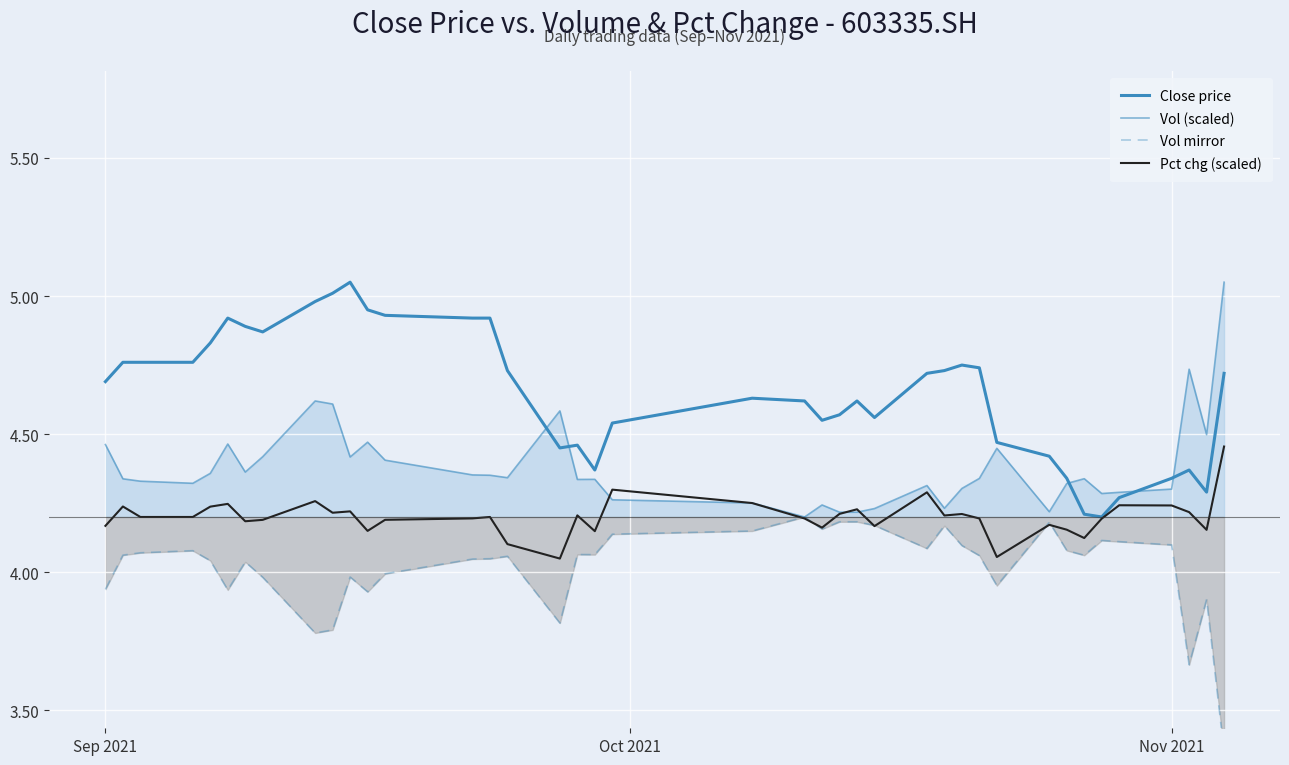

What is the greatest value displayed?

5.0